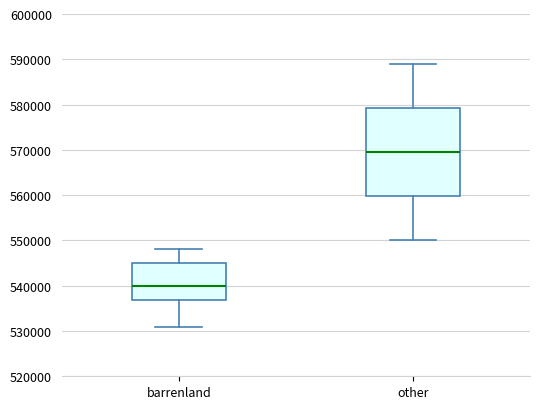

Which box is the tallest, from its lower edge to its upper edge?

other